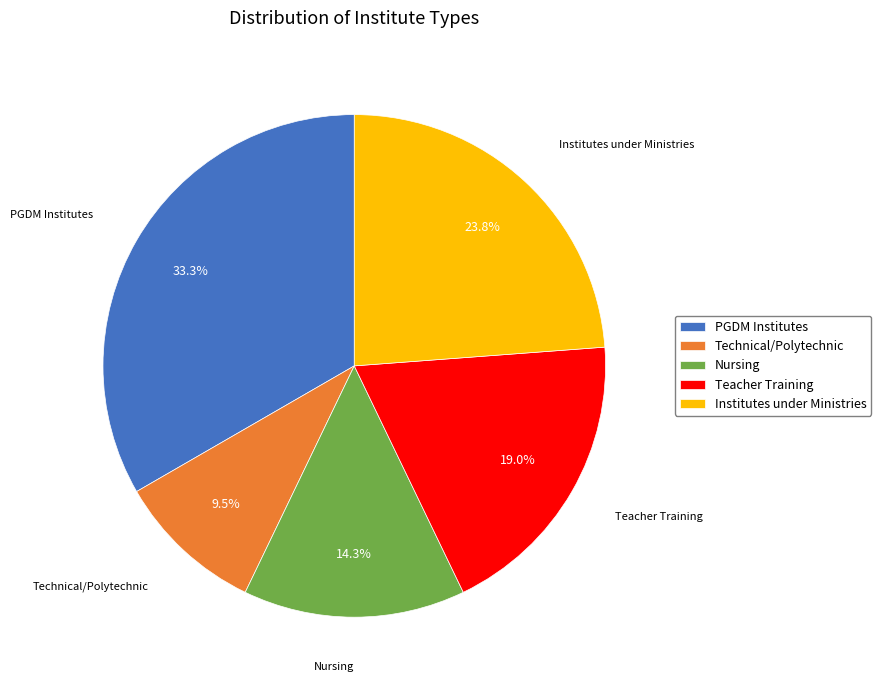

What is the smallest slice in the pie chart?

Technical/Polytechnic